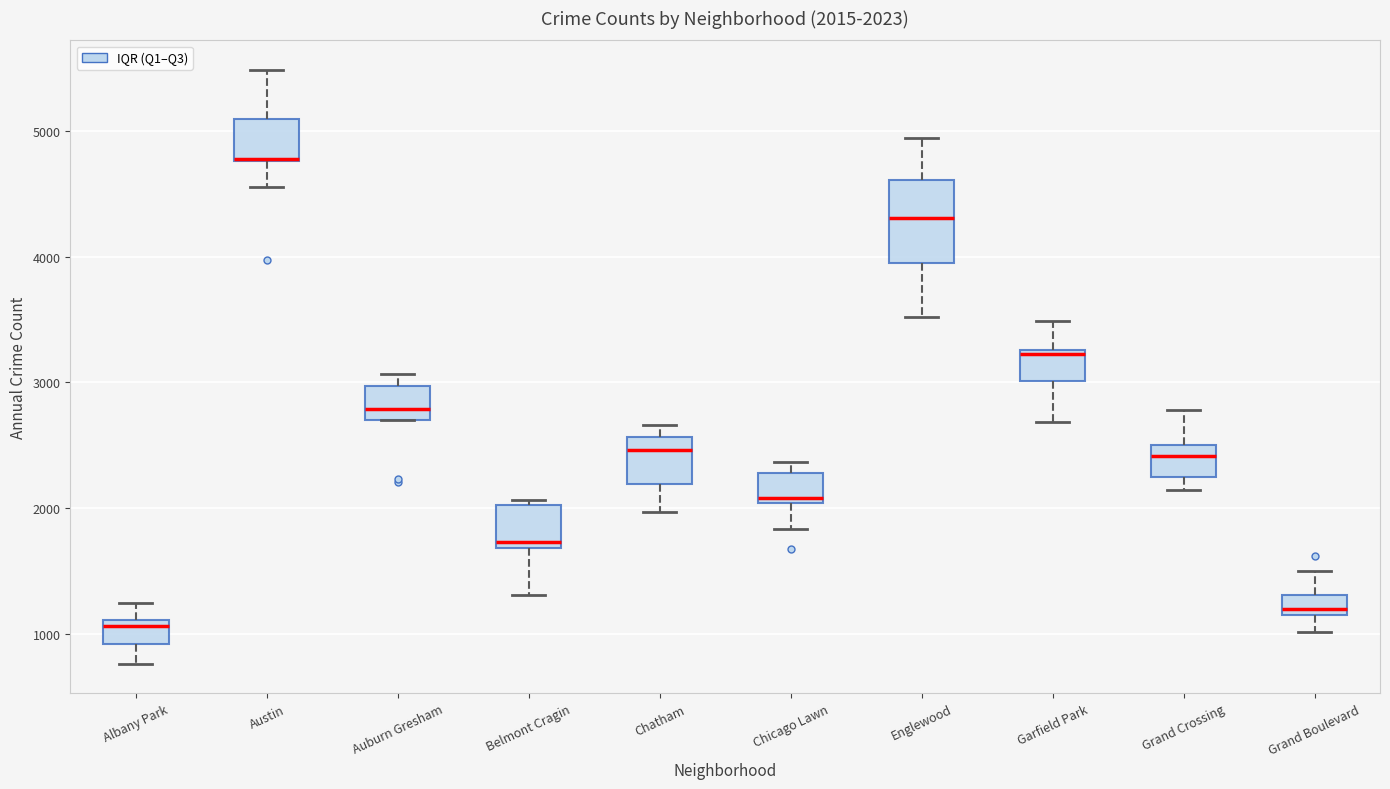

Which box is the tallest, from its lower edge to its upper edge?

Englewood